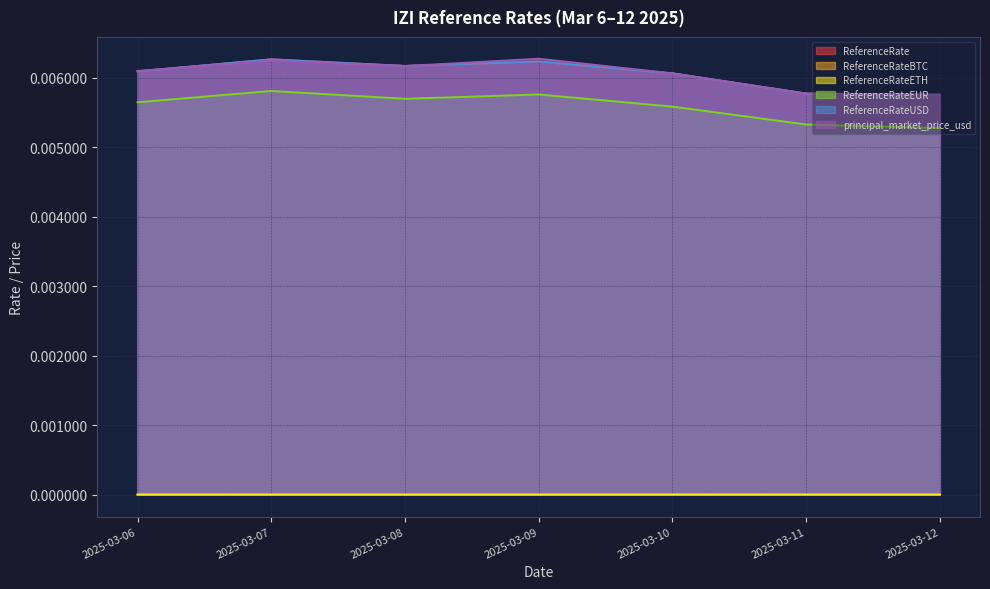

Is it true that ReferenceRateUSD equals 0.0 at 2025-03-12?

True